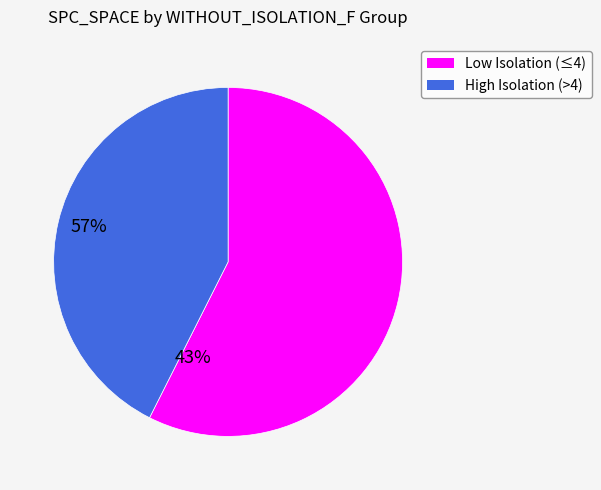

How many slices are in this pie chart?

2